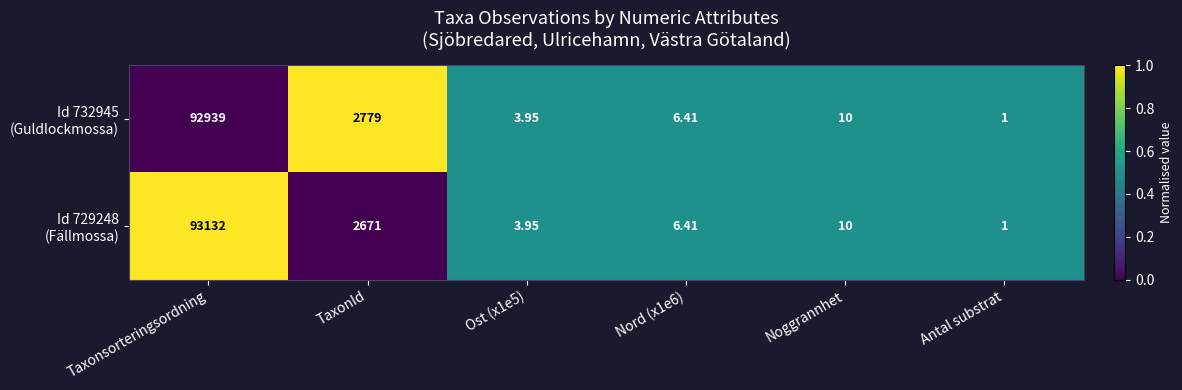

What is the greatest value displayed?

93132.0